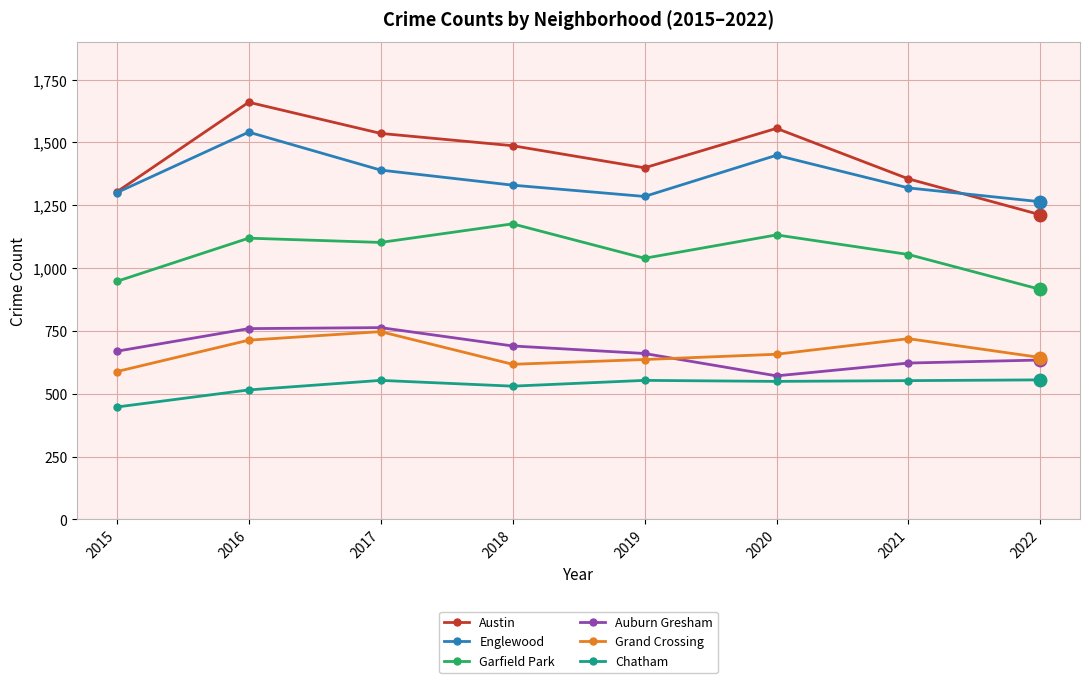

At which label does Garfield Park reach its minimum?

2022